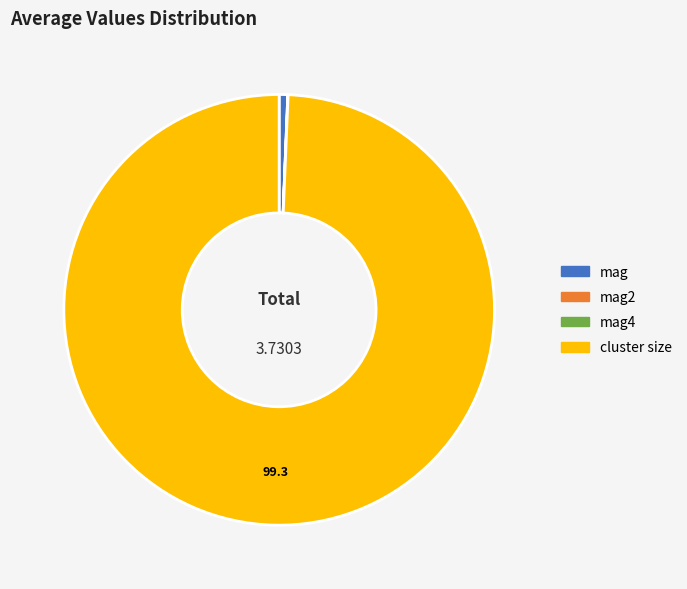

Which slice is the largest?

cluster size